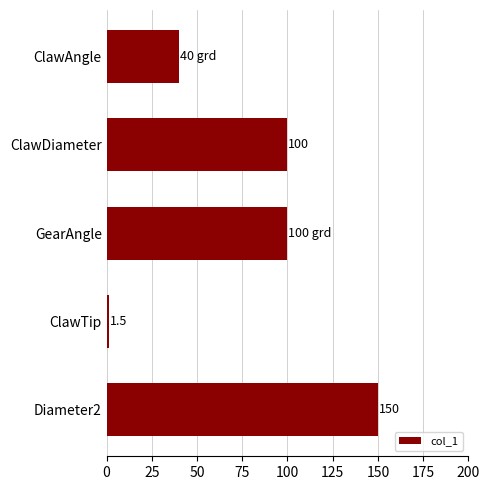

What is the difference between the values at ClawDiameter and Diameter2?

50.0